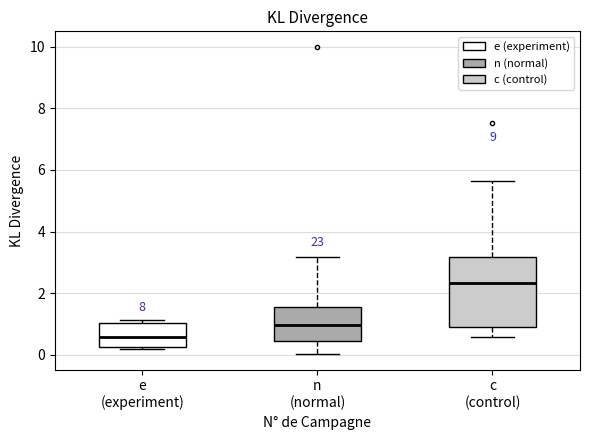

Which box has the lowest median line?

e (experiment)